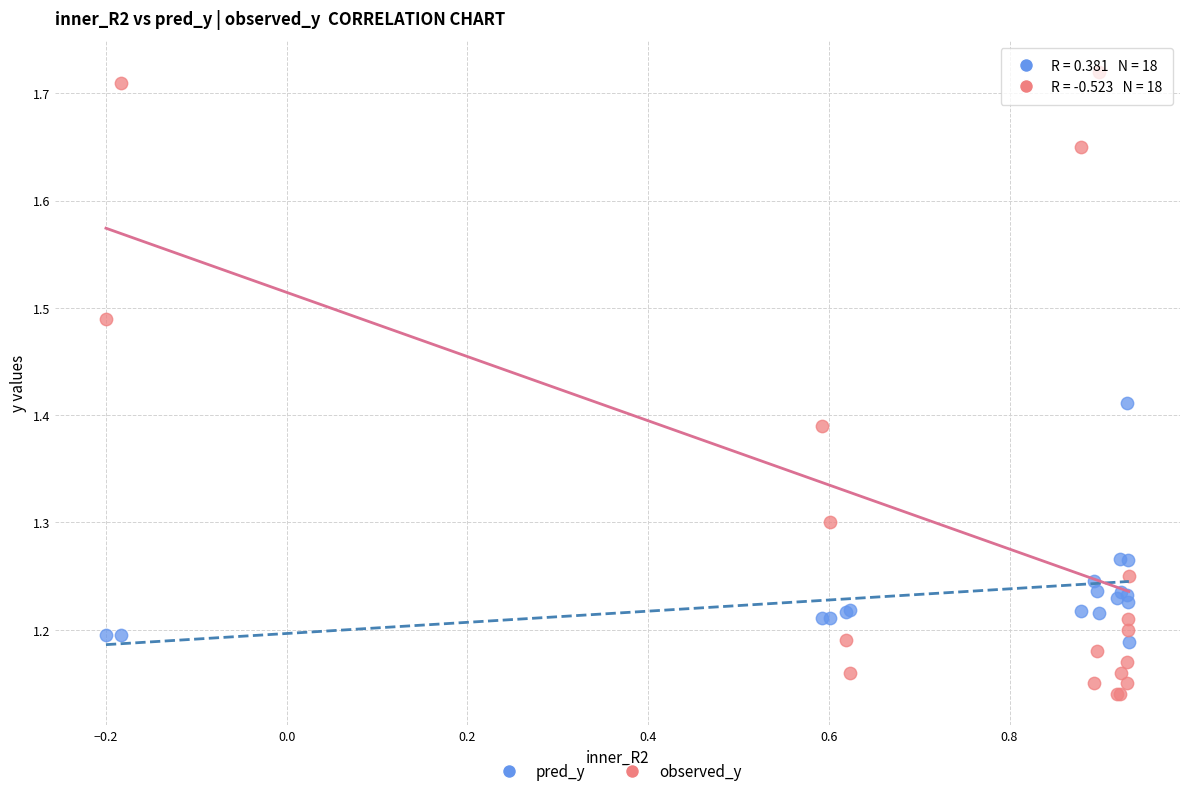

Which series reaches the minimum Y coordinate?

observed_y